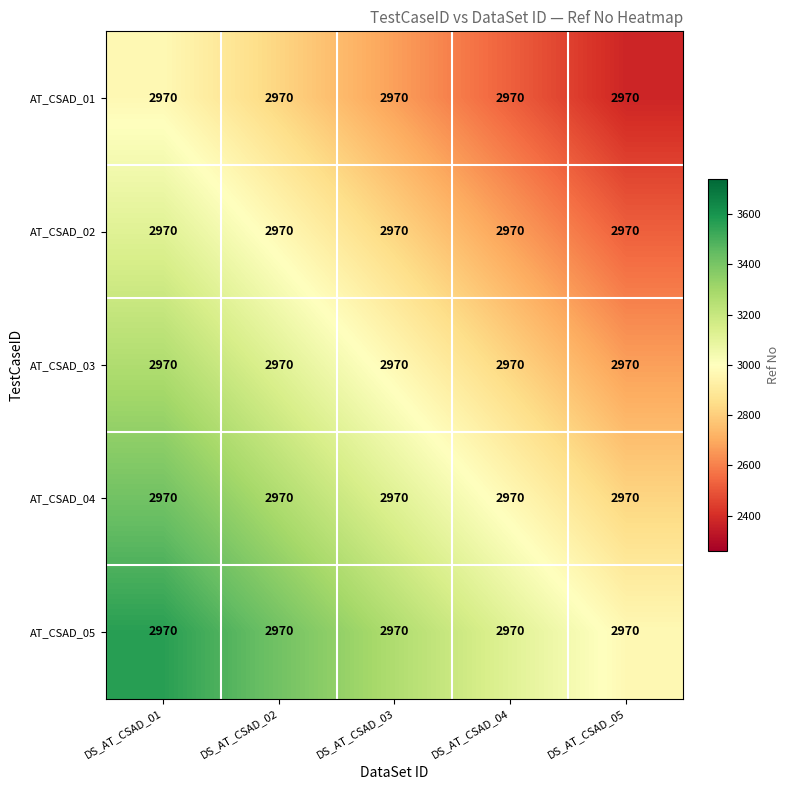

Reading left to right, transcribe all the data shown in this chart.

AT_CSAD_01: DS_AT_CSAD_01=2970.0	DS_AT_CSAD_02=2970.0	DS_AT_CSAD_03=2970.0	DS_AT_CSAD_04=2970.0	DS_AT_CSAD_05=2970.0
AT_CSAD_02: DS_AT_CSAD_01=2970.0	DS_AT_CSAD_02=2970.0	DS_AT_CSAD_03=2970.0	DS_AT_CSAD_04=2970.0	DS_AT_CSAD_05=2970.0
AT_CSAD_03: DS_AT_CSAD_01=2970.0	DS_AT_CSAD_02=2970.0	DS_AT_CSAD_03=2970.0	DS_AT_CSAD_04=2970.0	DS_AT_CSAD_05=2970.0
AT_CSAD_04: DS_AT_CSAD_01=2970.0	DS_AT_CSAD_02=2970.0	DS_AT_CSAD_03=2970.0	DS_AT_CSAD_04=2970.0	DS_AT_CSAD_05=2970.0
AT_CSAD_05: DS_AT_CSAD_01=2970.0	DS_AT_CSAD_02=2970.0	DS_AT_CSAD_03=2970.0	DS_AT_CSAD_04=2970.0	DS_AT_CSAD_05=2970.0